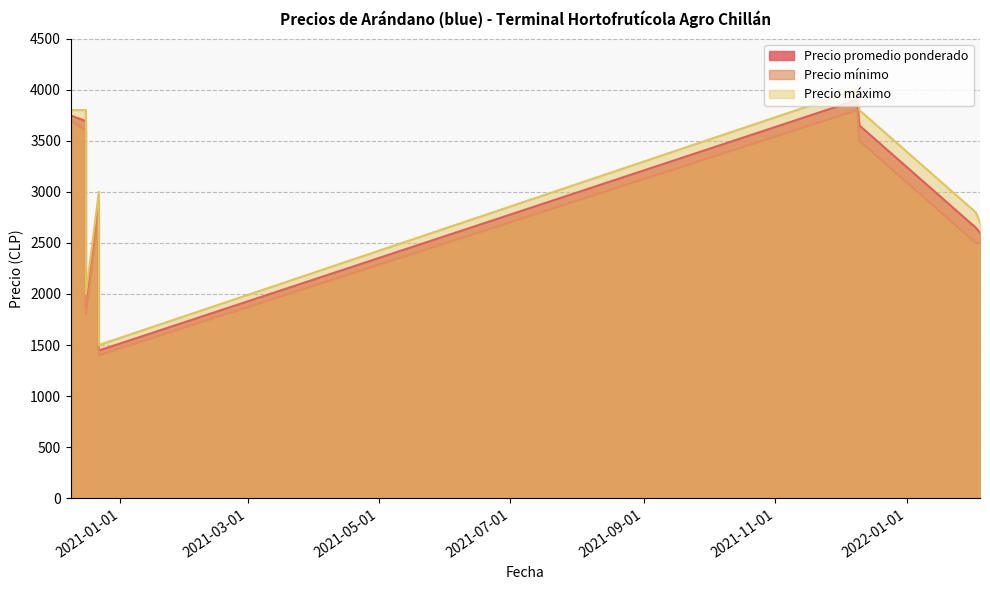

The value of Precio mínimo at 2021-12-10 is 721. True or false?

False